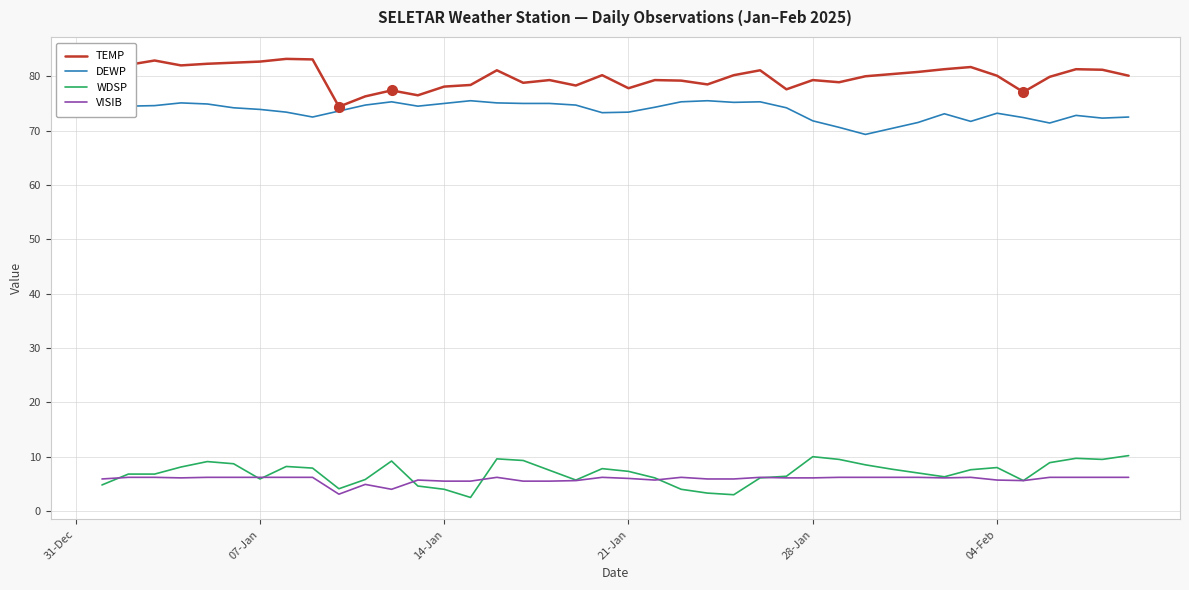

Rank the series by their maximum value, from lowest to highest.

VISIB, WDSP, DEWP, TEMP